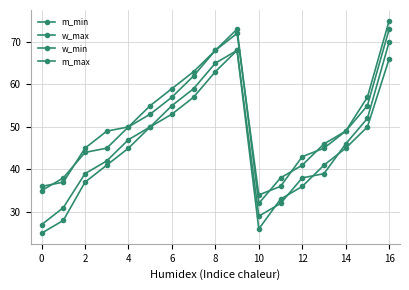

Is this an area chart (filled region under the line)?

No